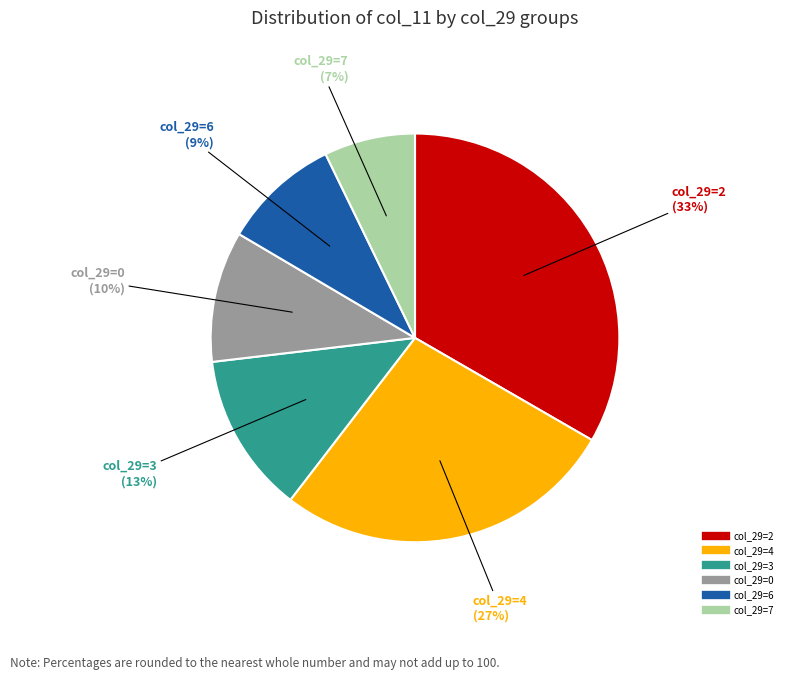

To the nearest percent, what is the difference between the largest and smallest slice percentages?

26%